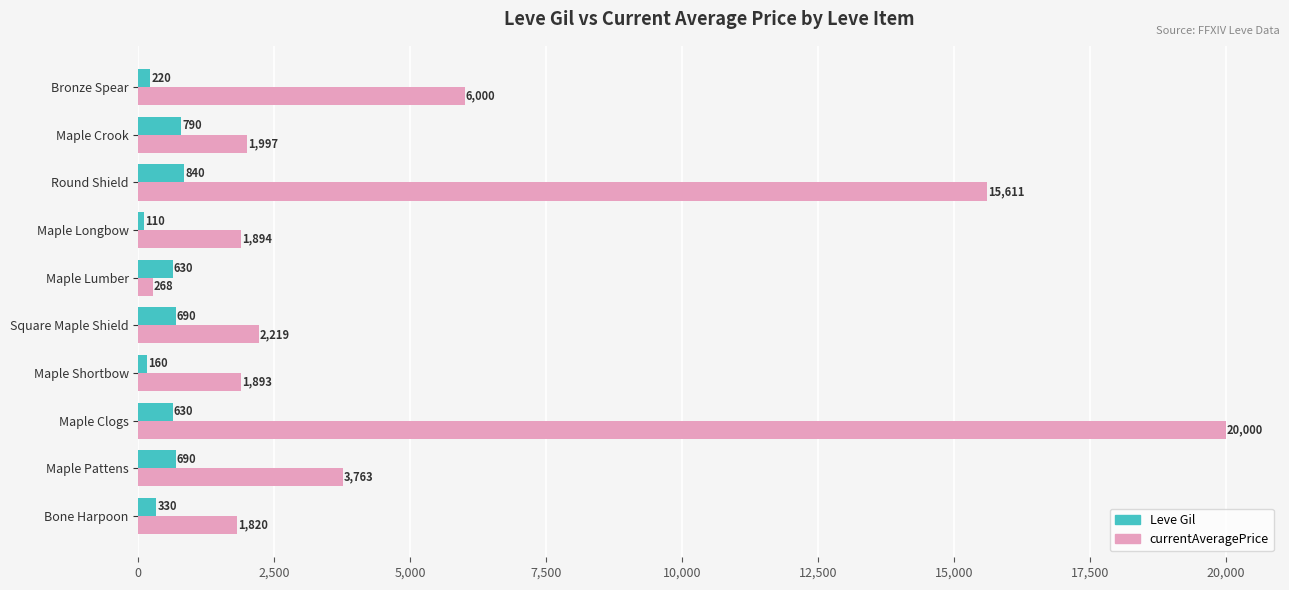

At which category is the sum across all series the highest?

Maple Clogs